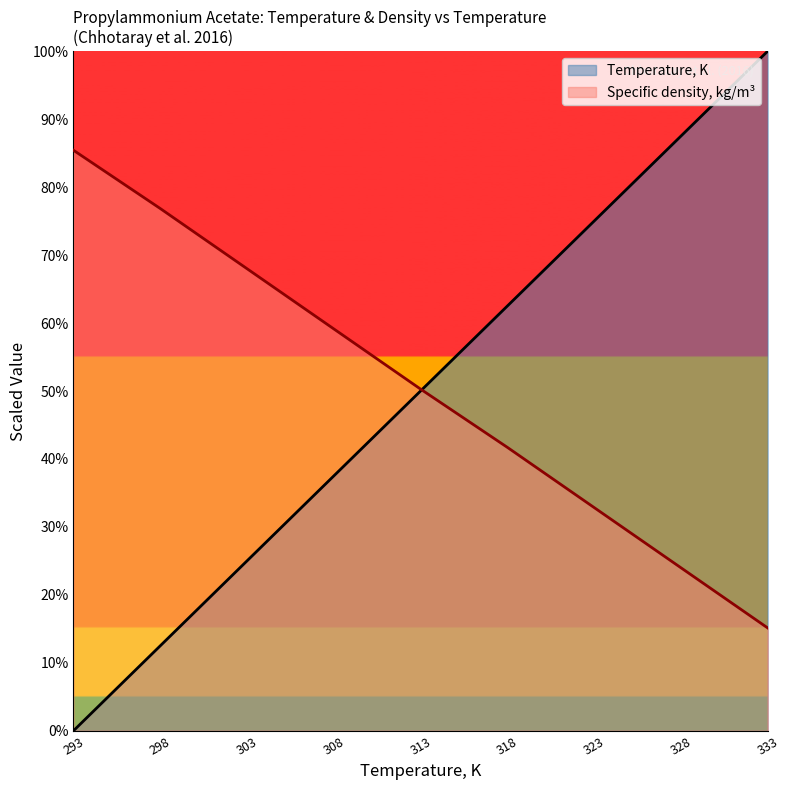

What position from the right is 318.15?

4